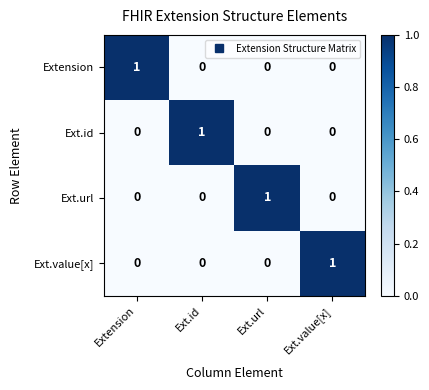

Reading left to right, extract all data points from this chart.

Extension: 1	0	0	0
Ext.id: 0	1	0	0
Ext.url: 0	0	1	0
Ext.value[x]: 0	0	0	1